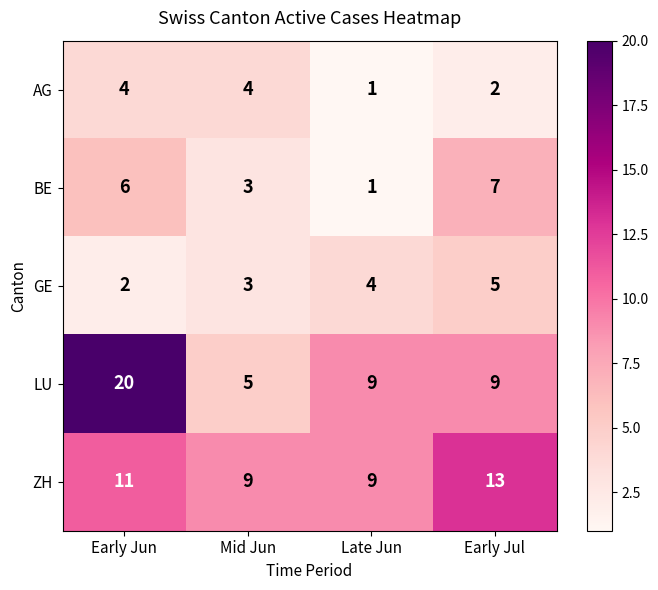

At which label is ZH closest to 11?

Early Jun